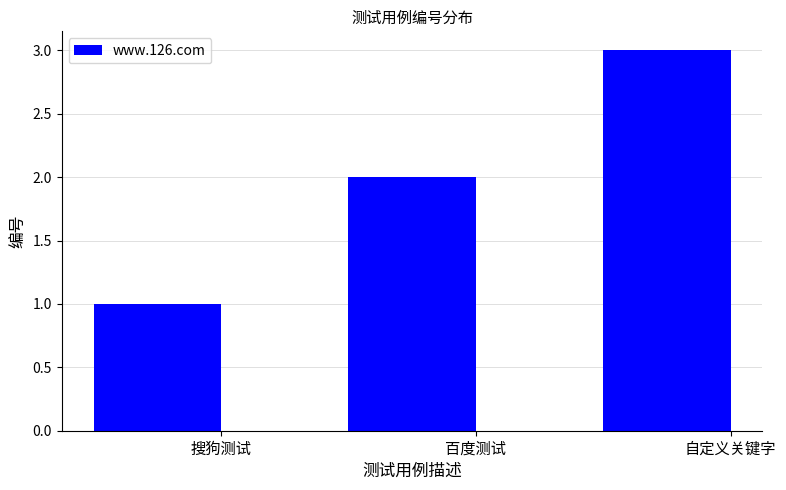

What is the label of the 2nd bar from the right?

百度测试